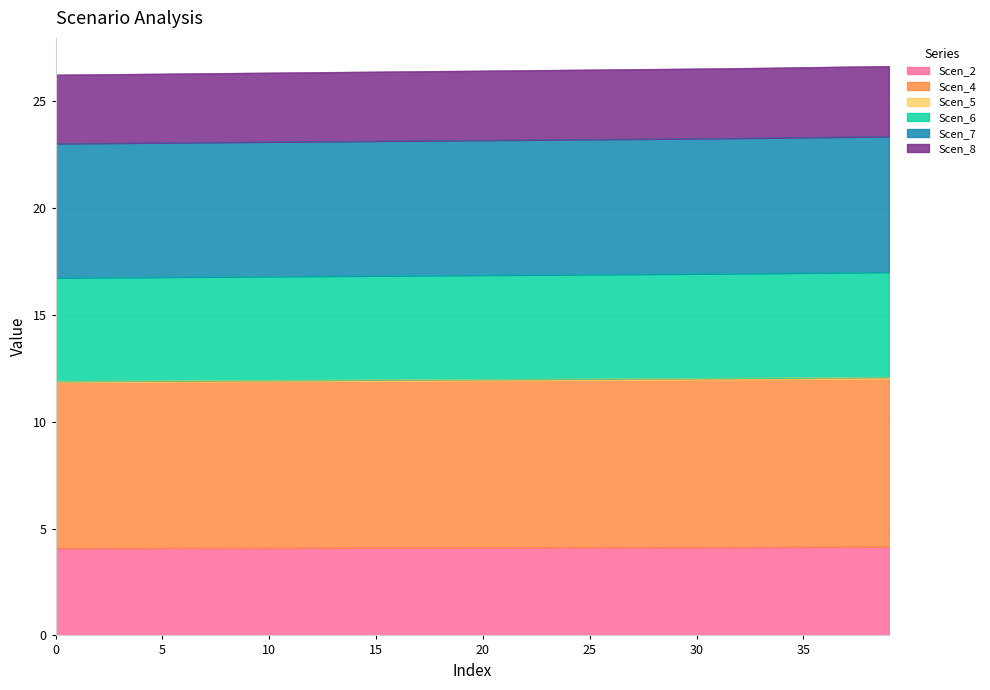

Which category has the highest value in the Scen_8 series?

39